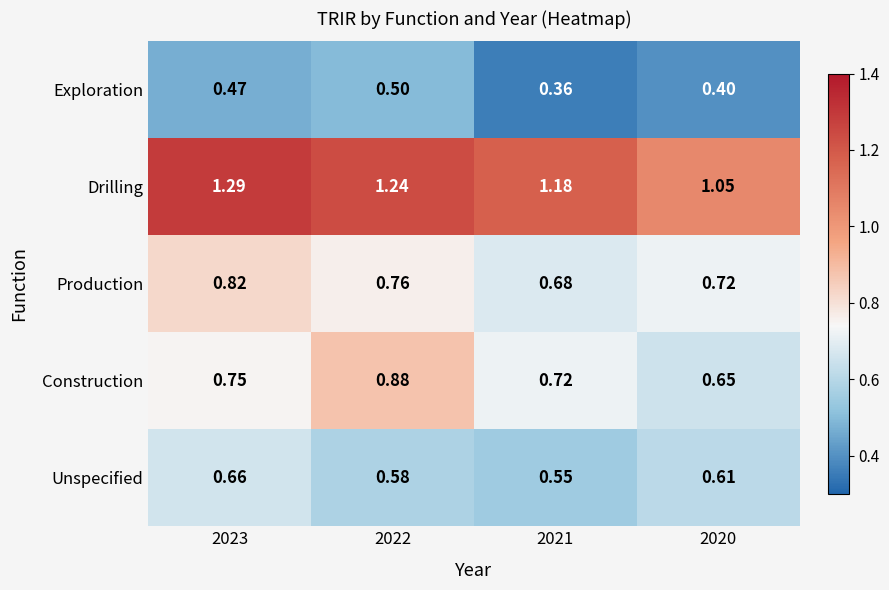

Between 2023 and 2021, which series saw the biggest shift?

Production